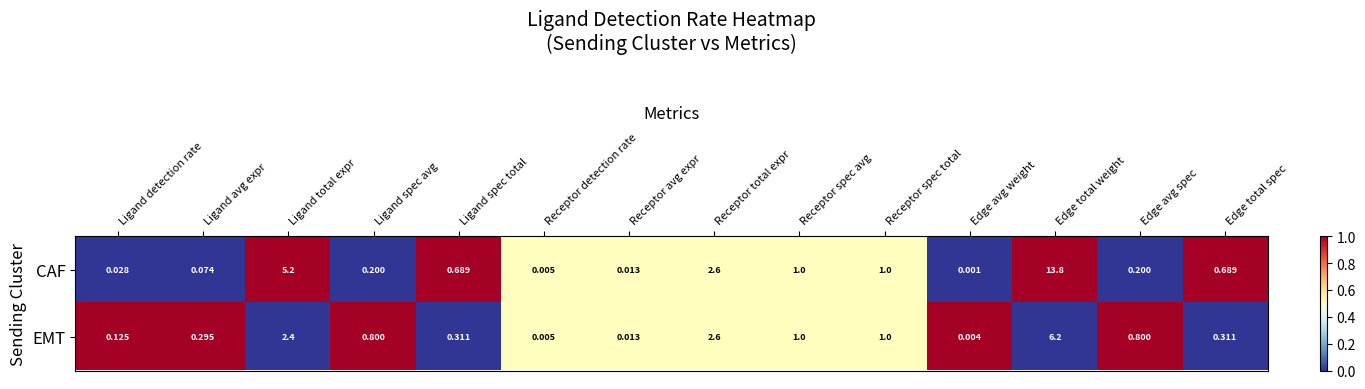

List the series in order of their peak value, lowest first.

EMT, CAF